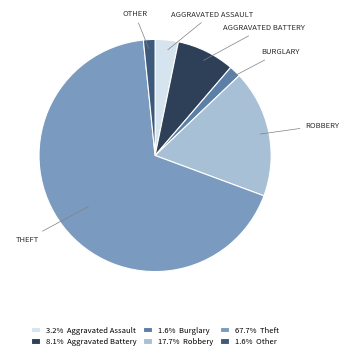

How many segments does this pie chart have?

6